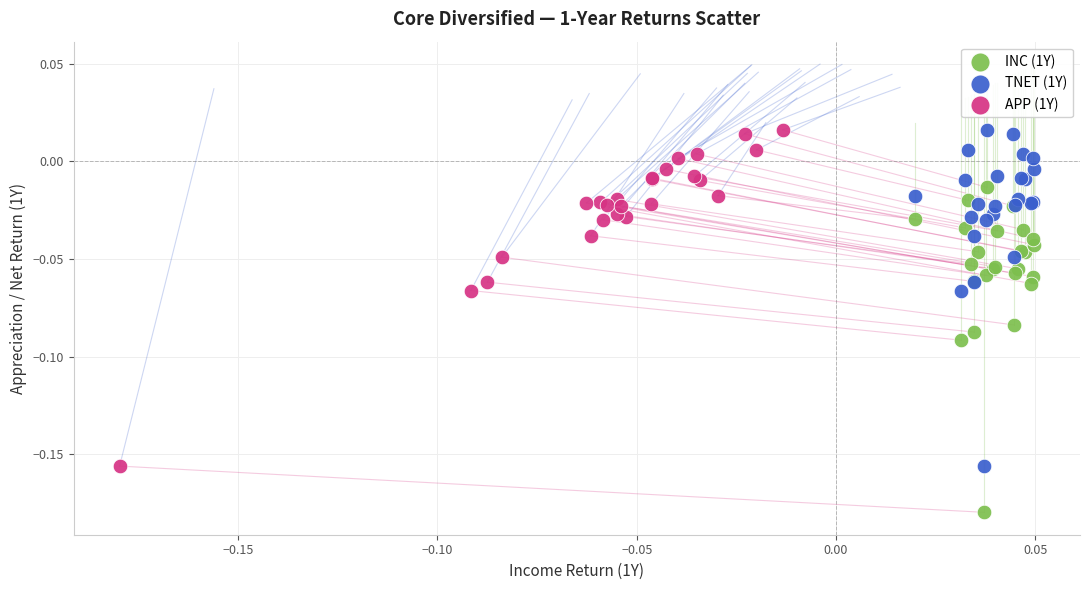

Which series contains the lowest Y value?

INC (1Y)